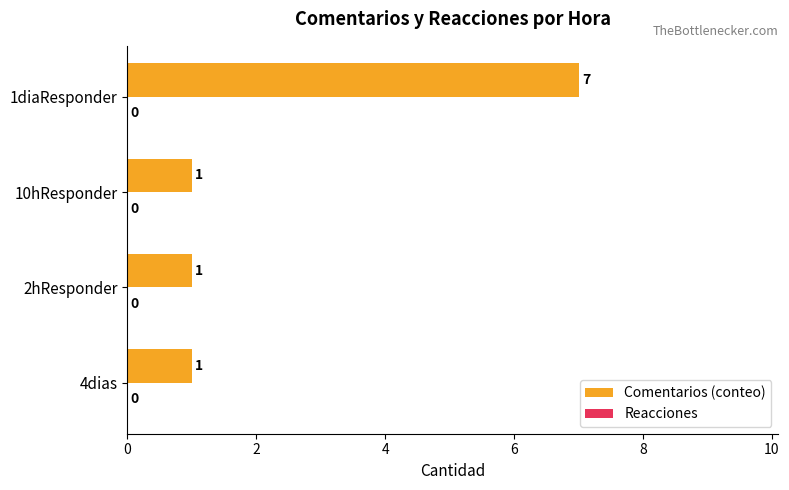

What is the sum of the values at 2hResponder and 1diaResponder?

8